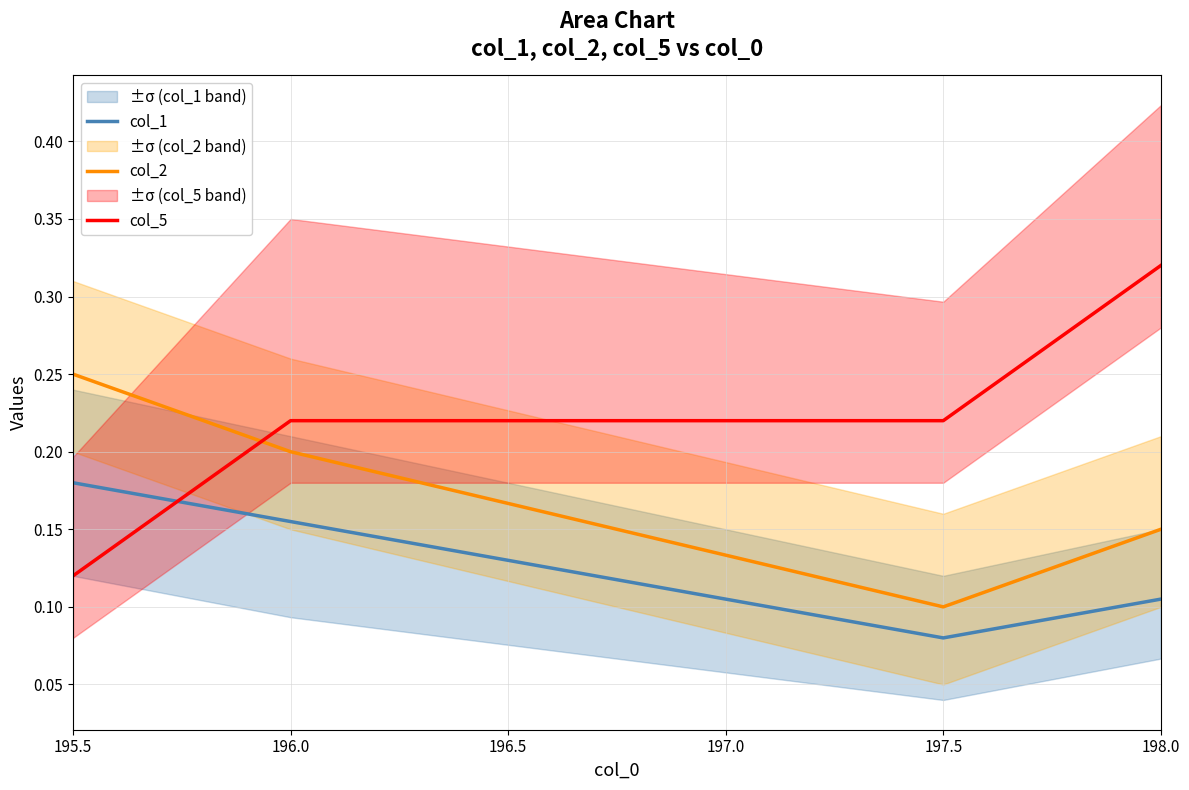

What is the total value across all series at 196.0?

0.6